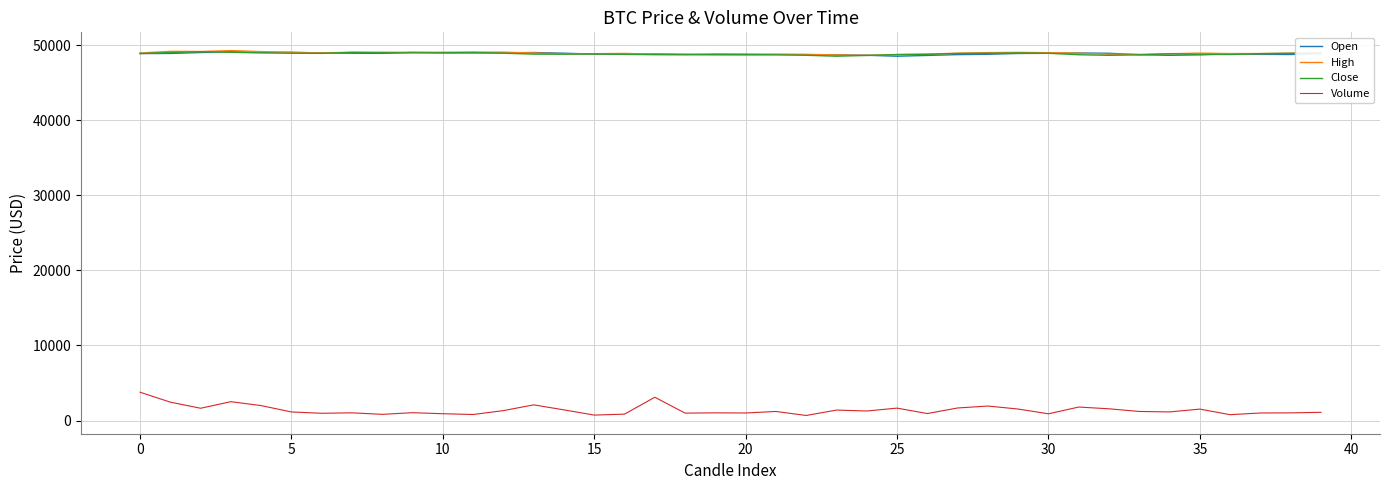

What is the minimum value for Close?

48520.0